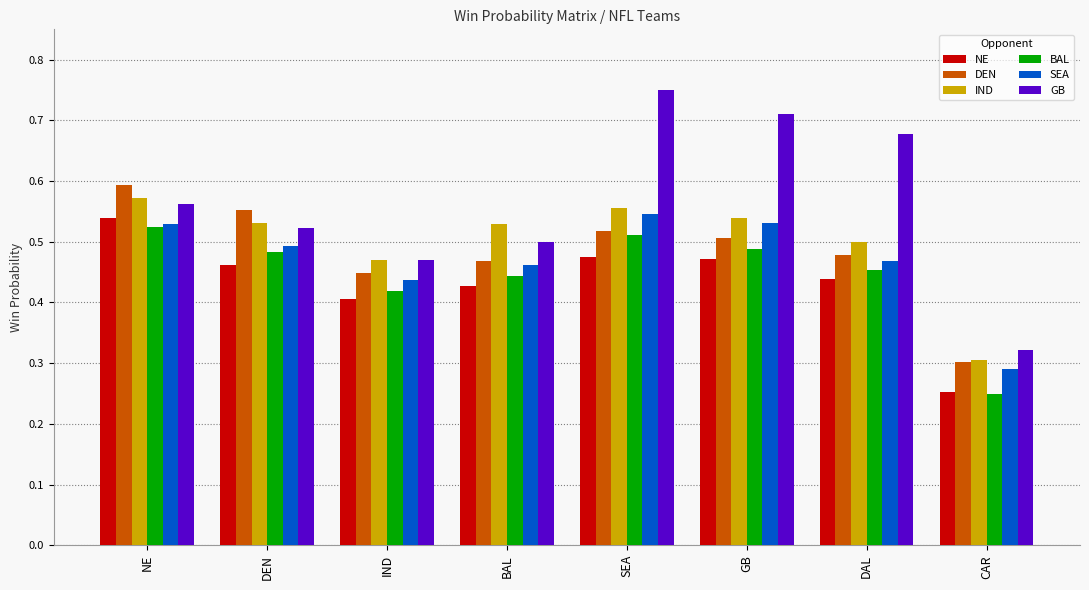

At how many categories does at least one series exceed 0?

8